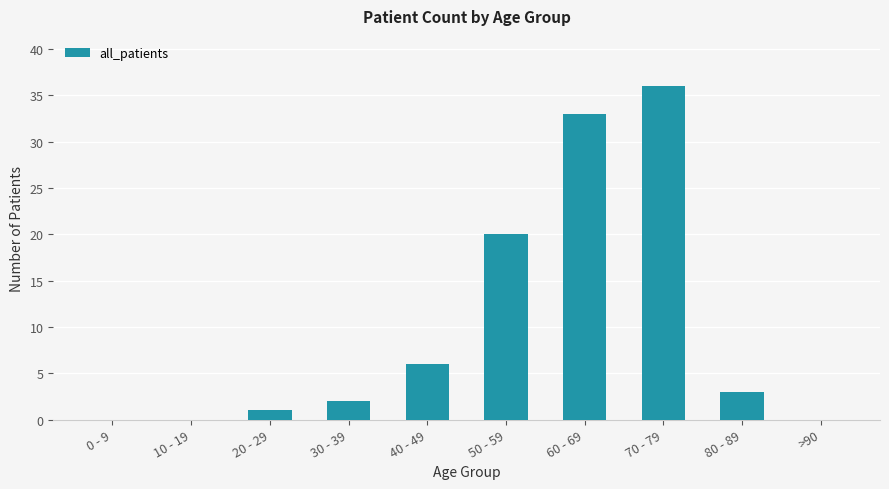

What is the sum of the values at 30 - 39 and 40 - 49?

8